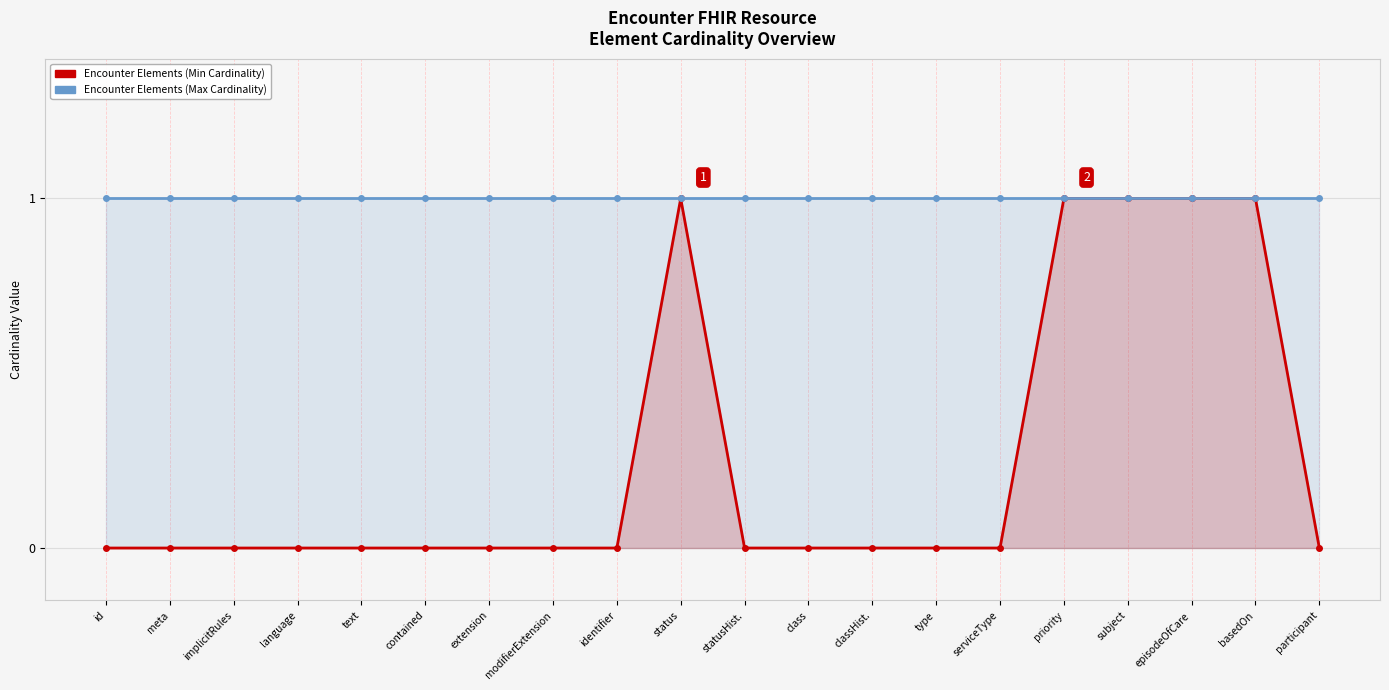

Does the chart display data point markers on the line(s)?

Yes